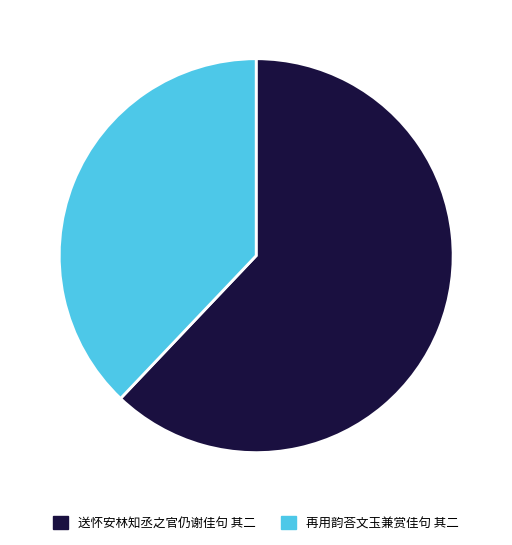

Approximately how many times larger is the value at 再用韵荅文玉兼赏佳句 其二 compared to 送怀安林知丞之官仍谢佳句 其二?

0.6